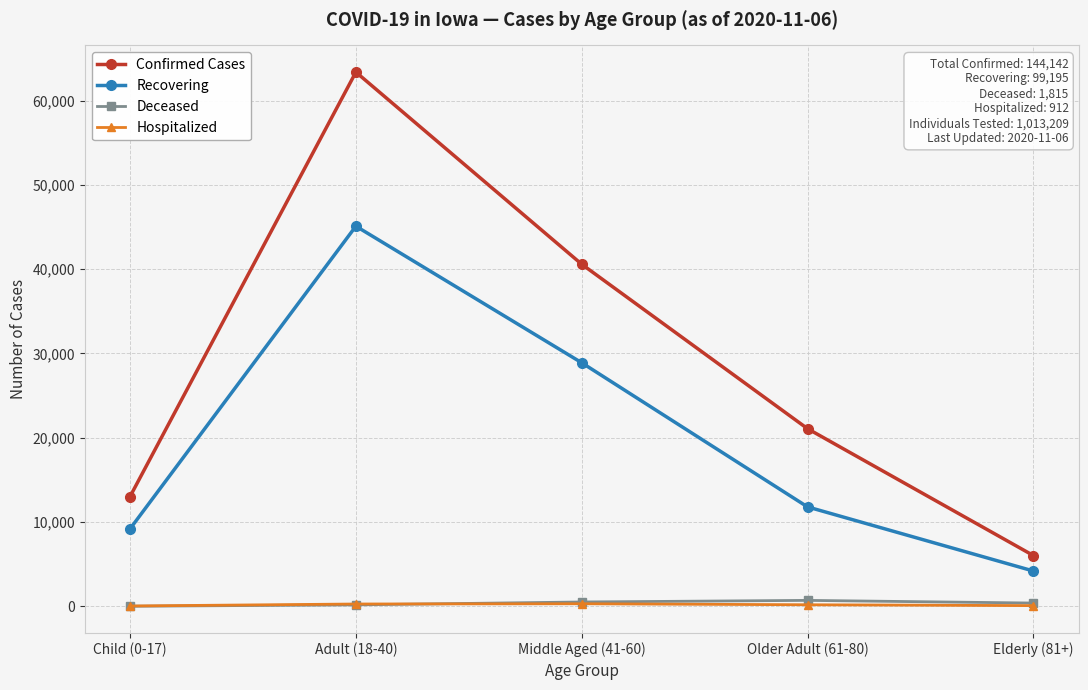

What value does the Hospitalized series have at Middle Aged (41-60), to the nearest 10?

310